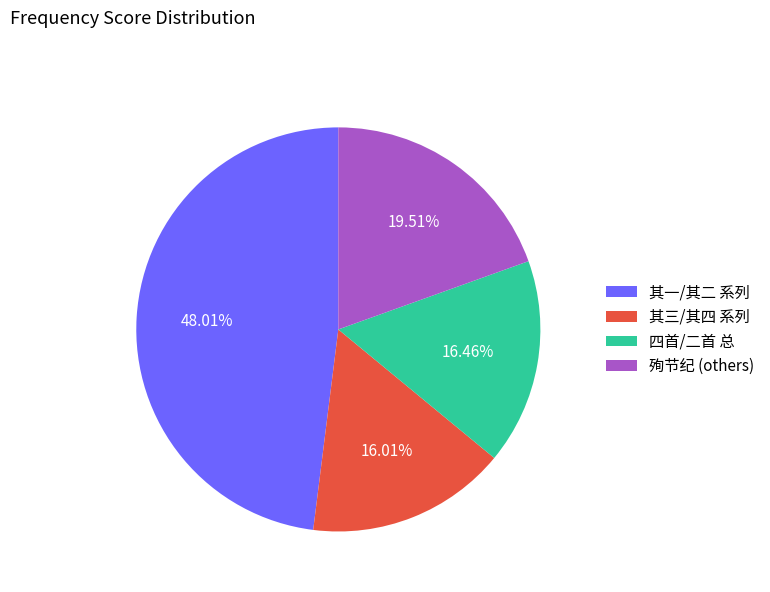

Approximately how many times larger is the value at 殉节纪 (others) compared to 其三/其四 系列?

1.2